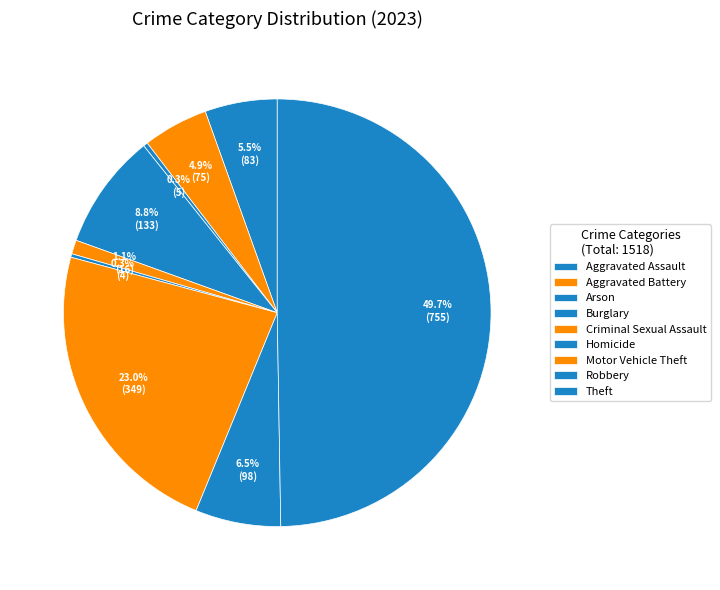

Combined, what portion of the pie is Theft and Homicide?

50.0%